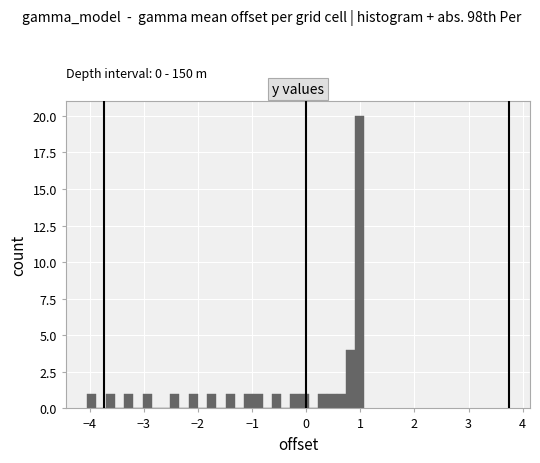

Around what value on the x-axis is the tallest bar? Give the approximate position of its centre, as read against the axis.

1.0